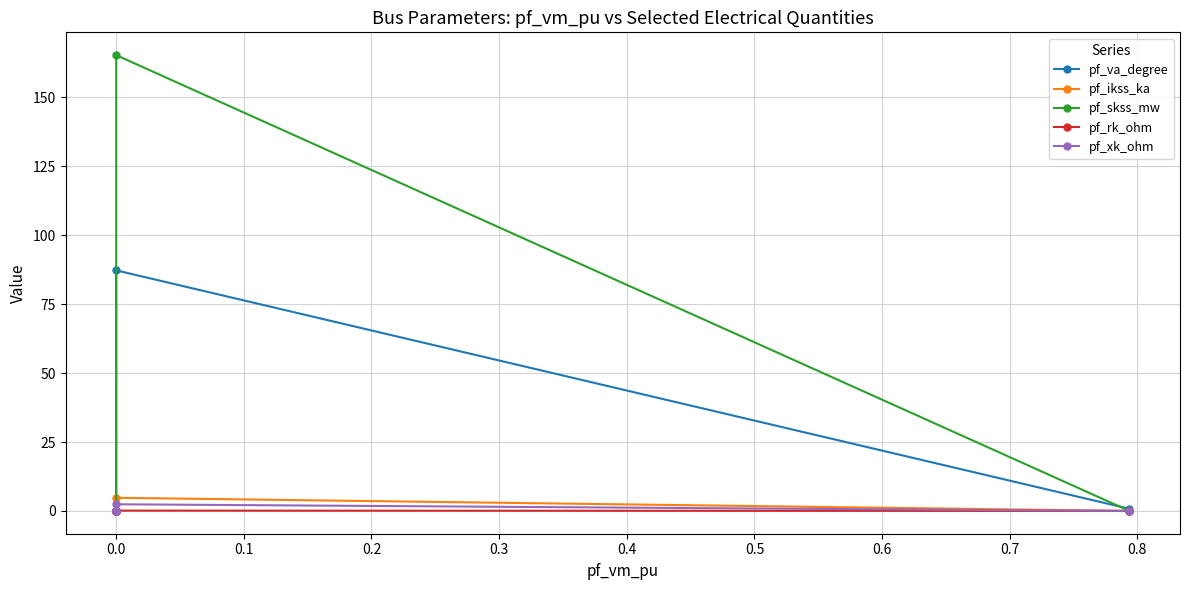

What is the total value across all series at 0.0?

259.9